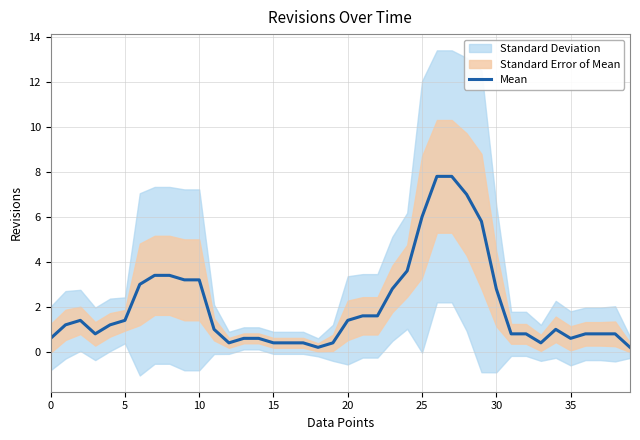

What is the label of the 19th point from the right?

21